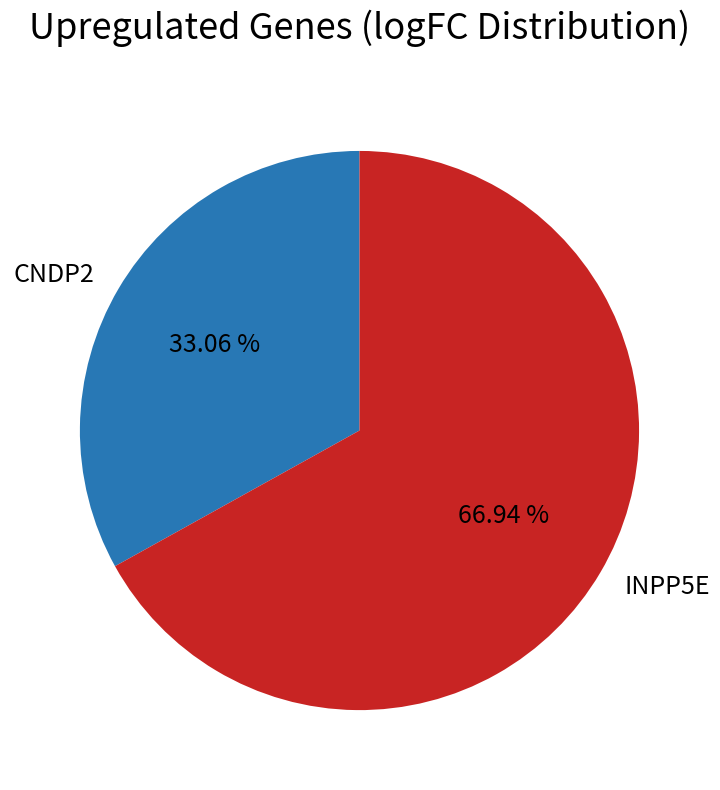

True or false: INPP5E accounts for 60% of the total.

False